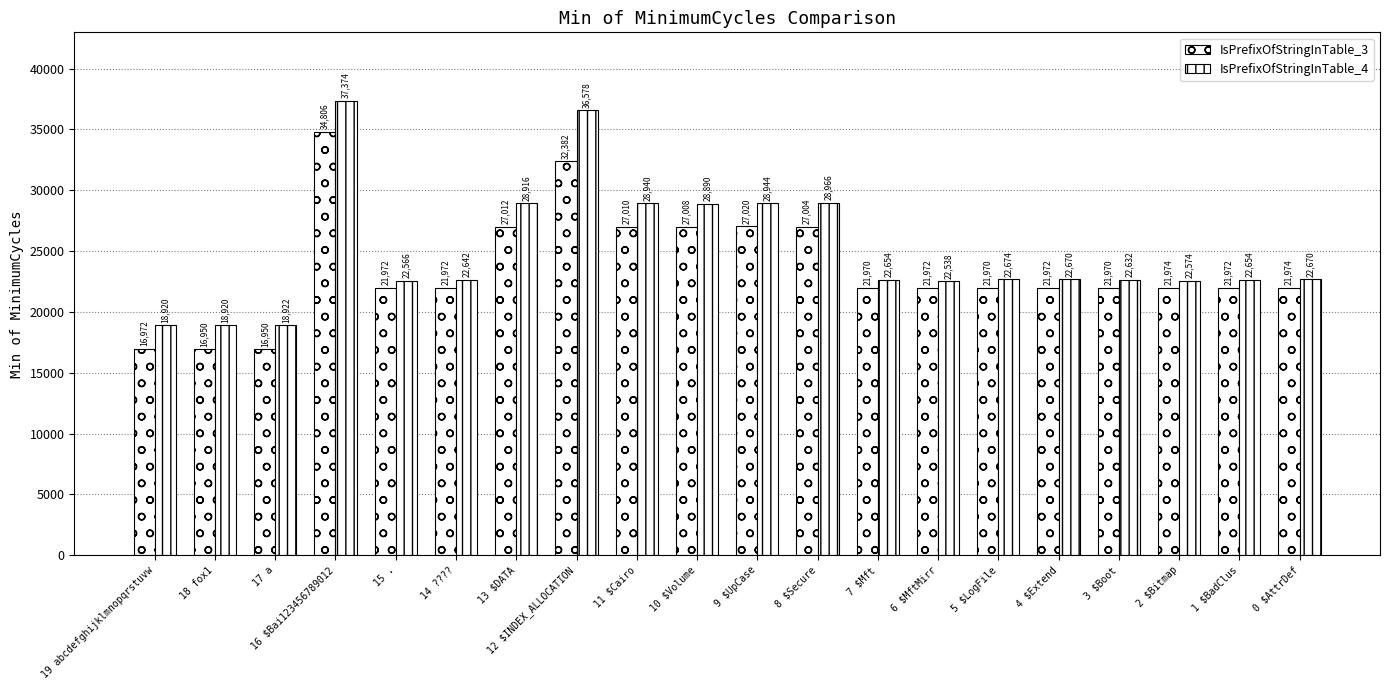

The IsPrefixOfStringInTable_4 series shows 19573 at 8 $Secure. True or false?

False